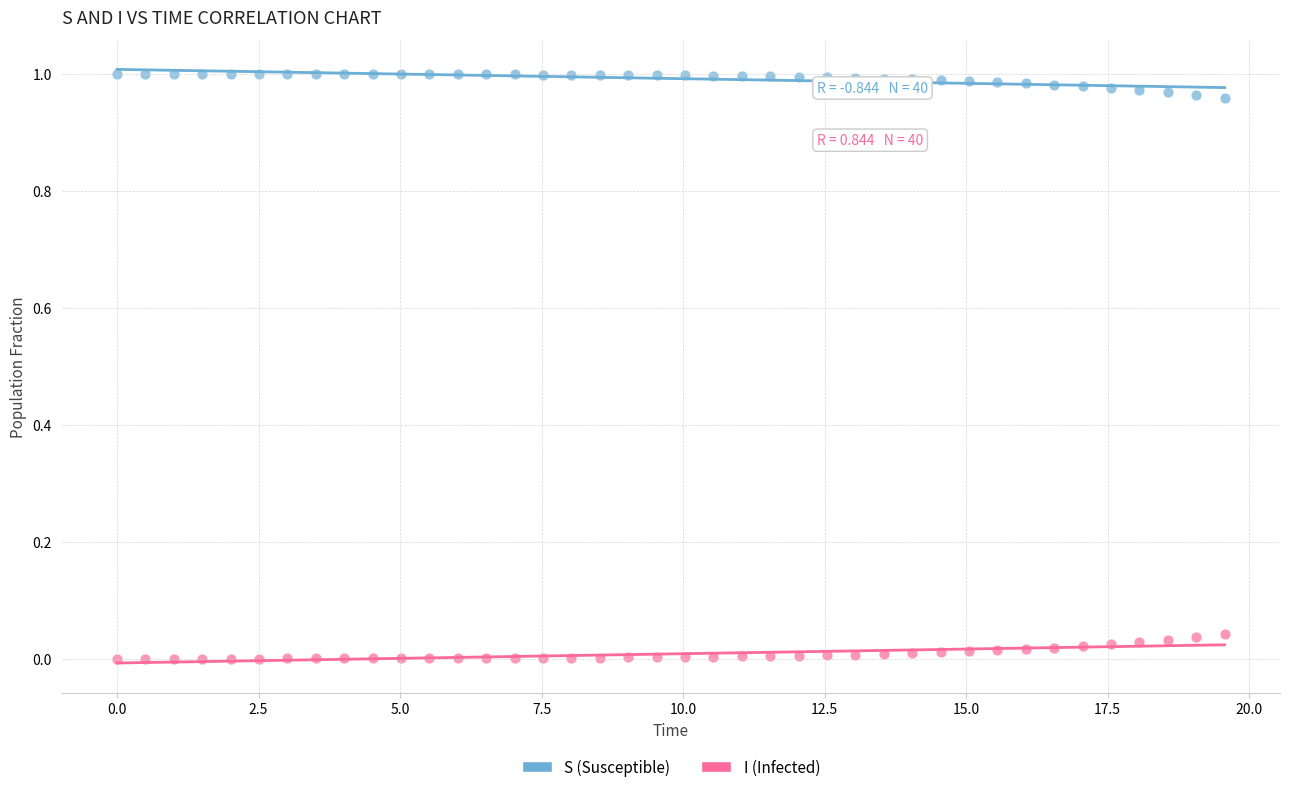

Which series contains the highest Y value?

S (Susceptible)